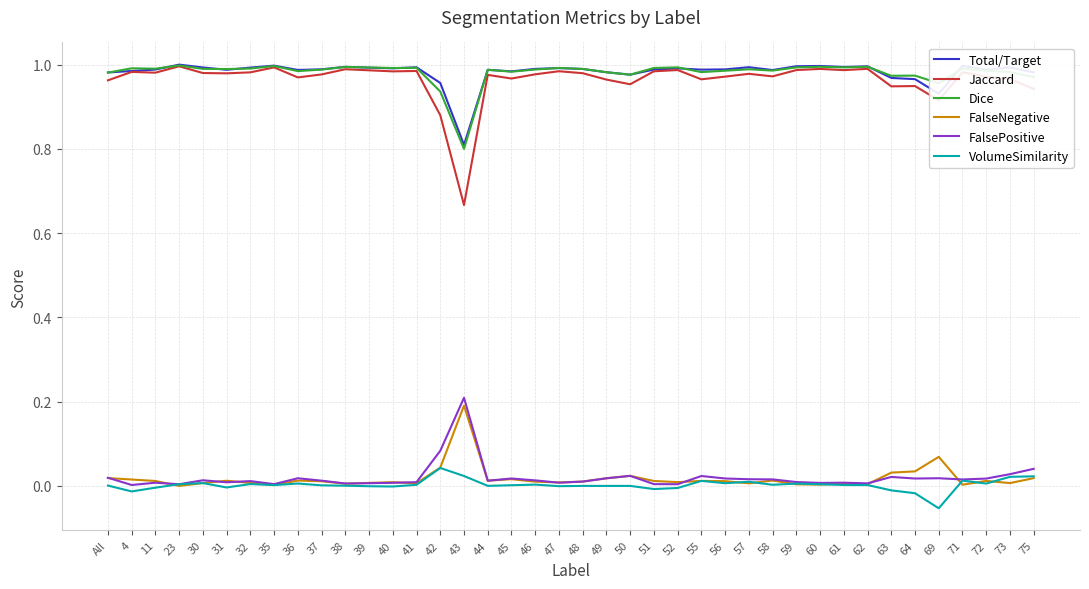

True or false: Jaccard and FalsePositive intersect in this chart.

False